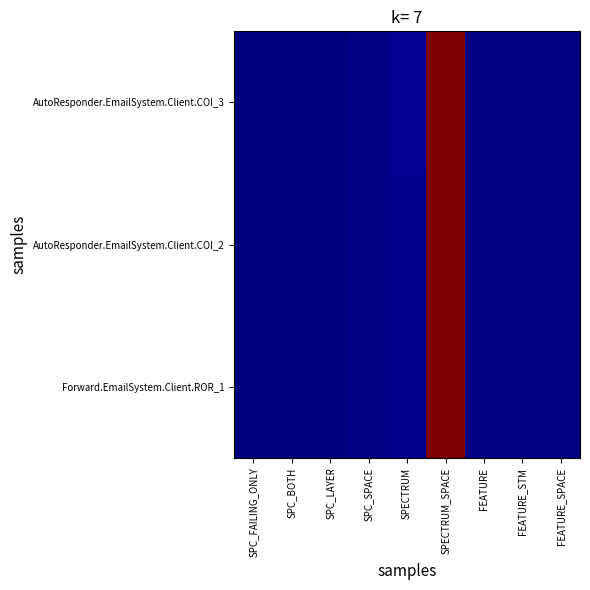

Between FEATURE_SPACE and SPECTRUM, which is larger?

SPECTRUM